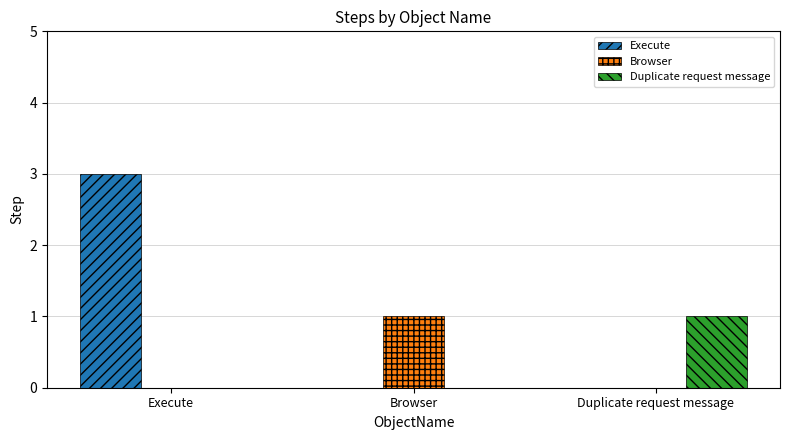

True or false: Duplicate request message has a value of 1 at Duplicate request message.

True